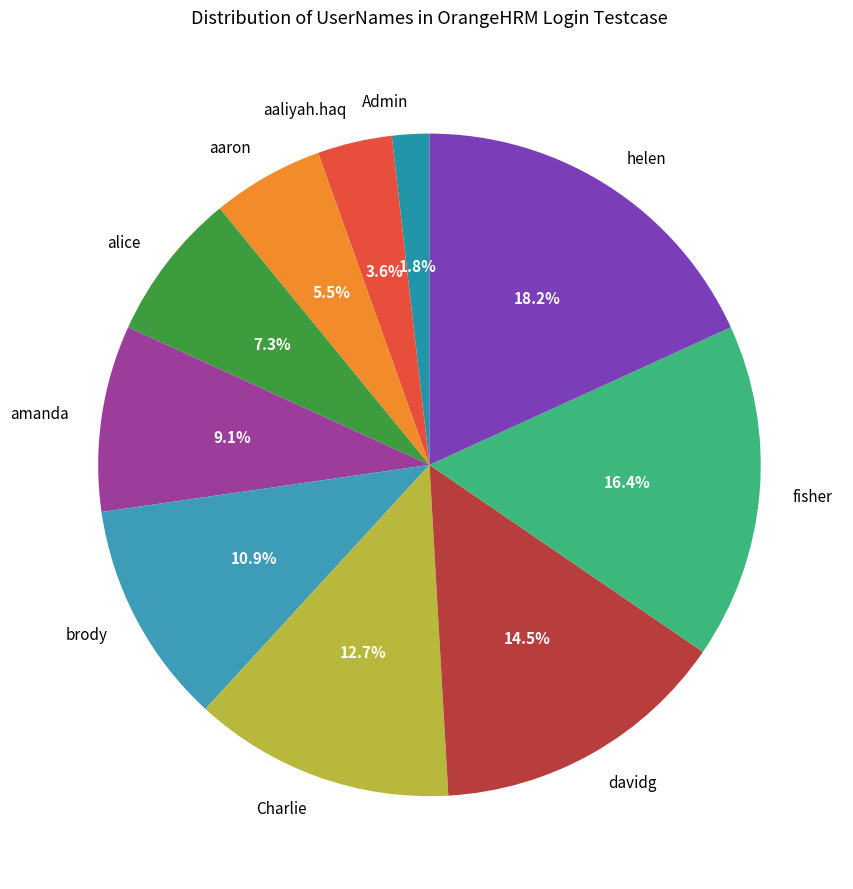

The helen slice represents 26% of the pie. True or false?

False